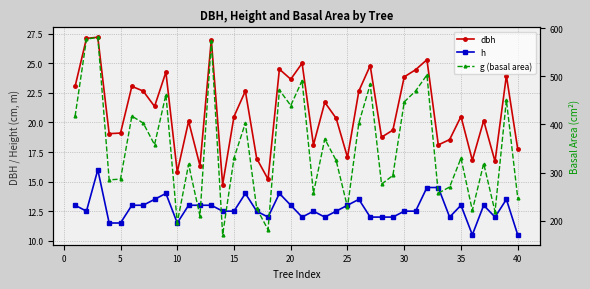

What is the value of the h point at the 18th from the left?

12.0